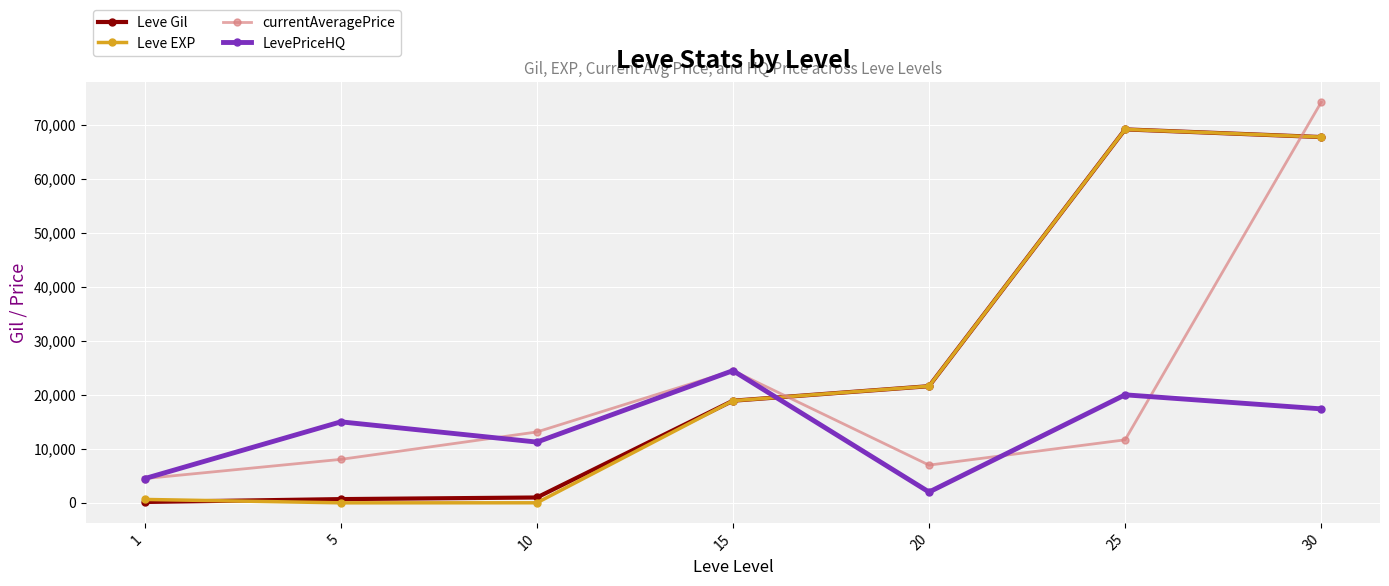

The value of Leve EXP at 15 is 18910.0. True or false?

True